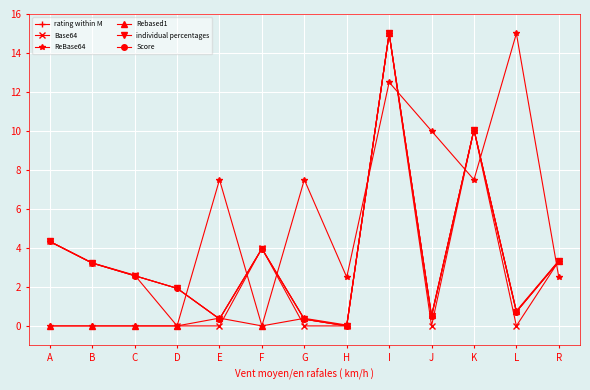

After their last crossing, which series has the higher values: Base64 or Rebased1?

Rebased1